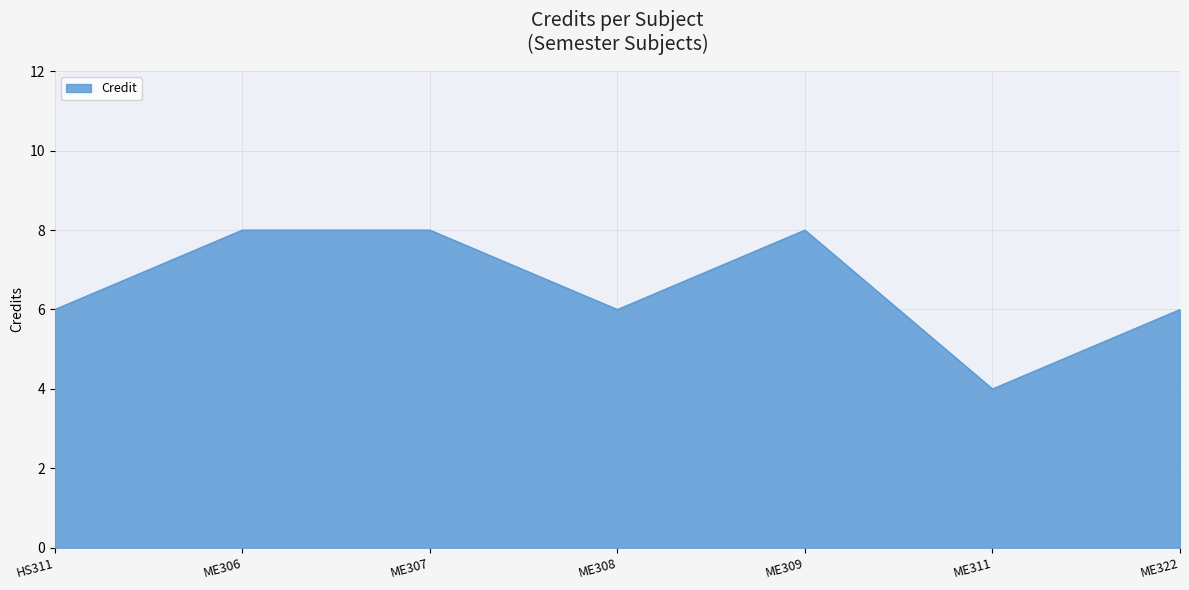

What is the maximum value shown in the chart?

8